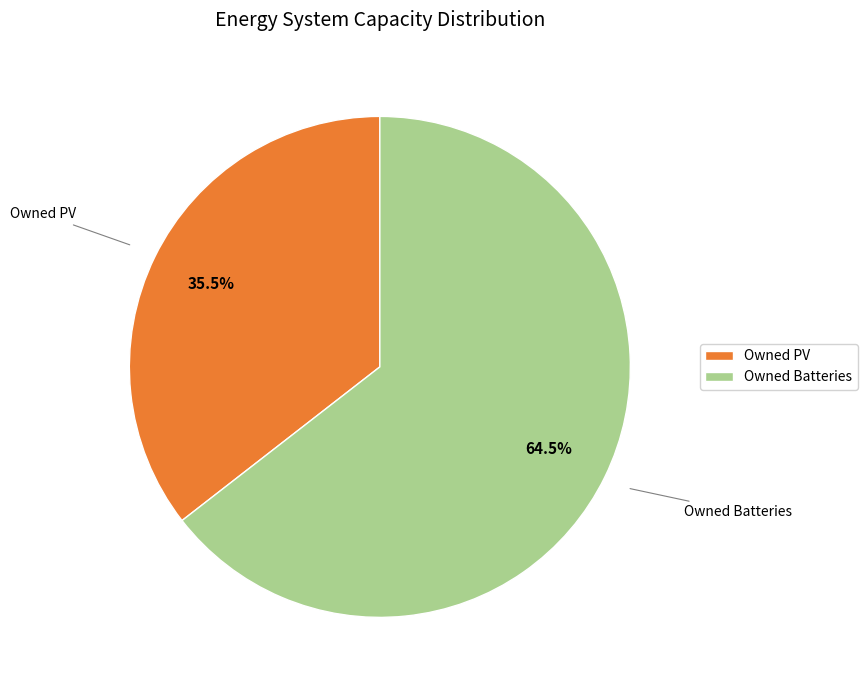

Combined, do Owned Batteries and Owned PV account for over 50%?

Yes